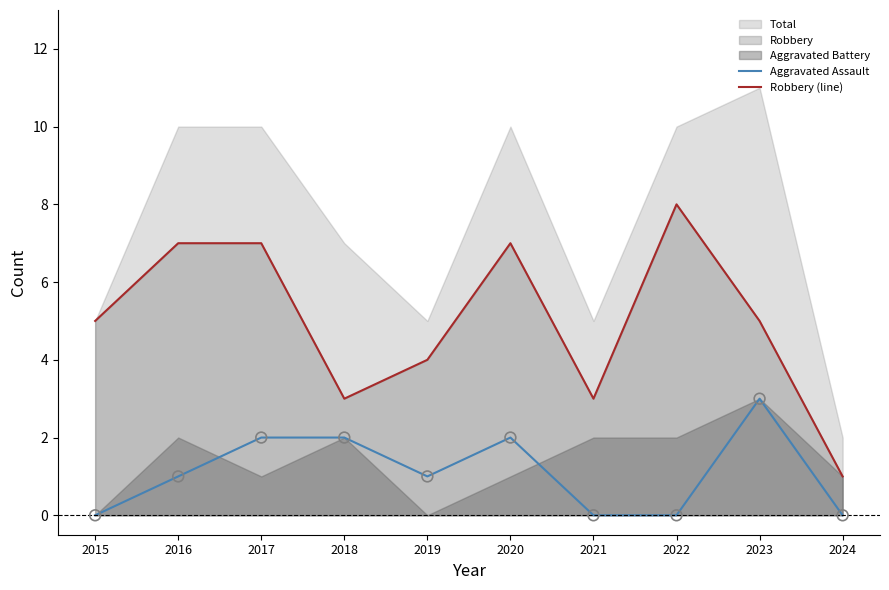

Which series has the largest Y range (max minus min)?

Robbery (line)